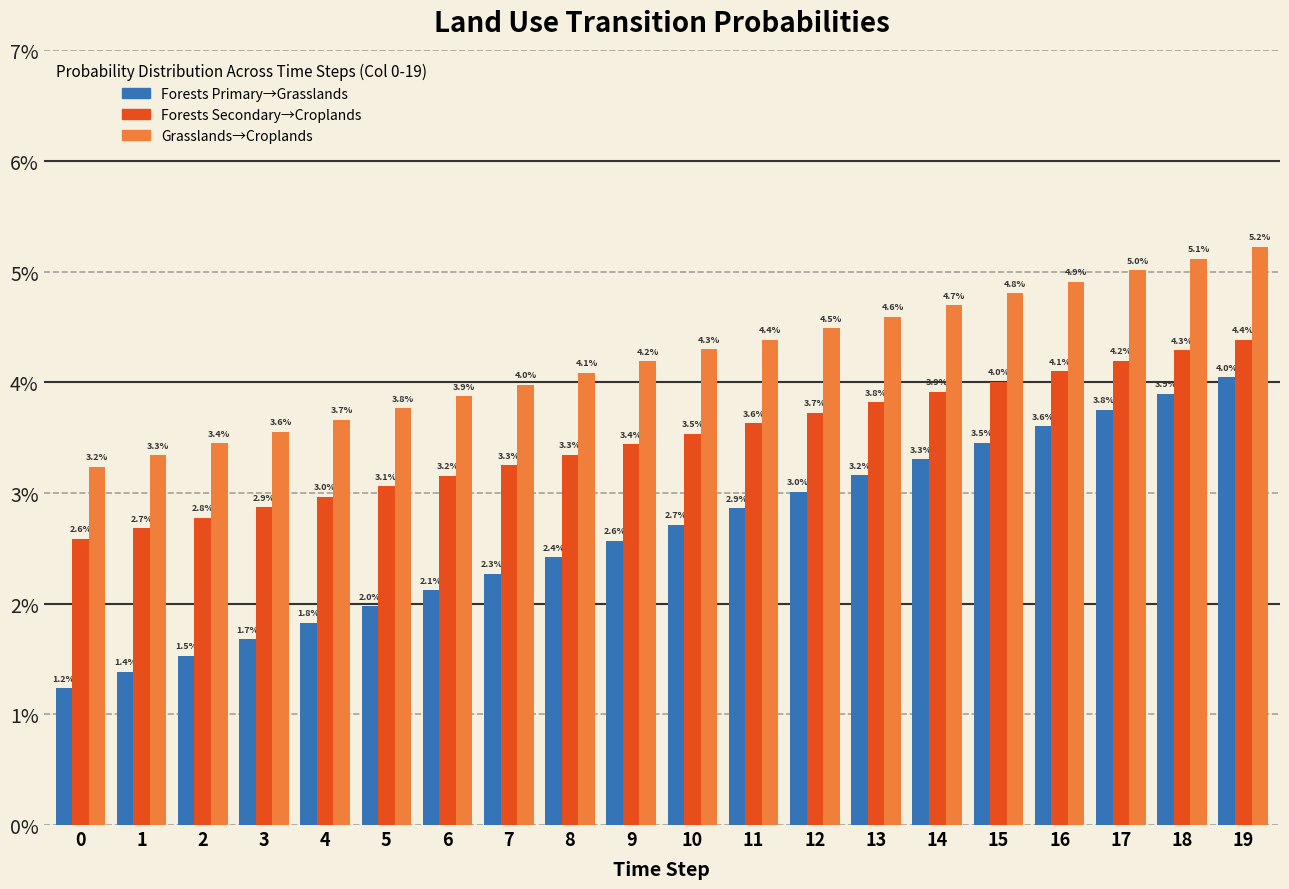

What are all the series names shown in the legend?

Forests Primary→Grasslands, Forests Secondary→Croplands, Grasslands→Croplands